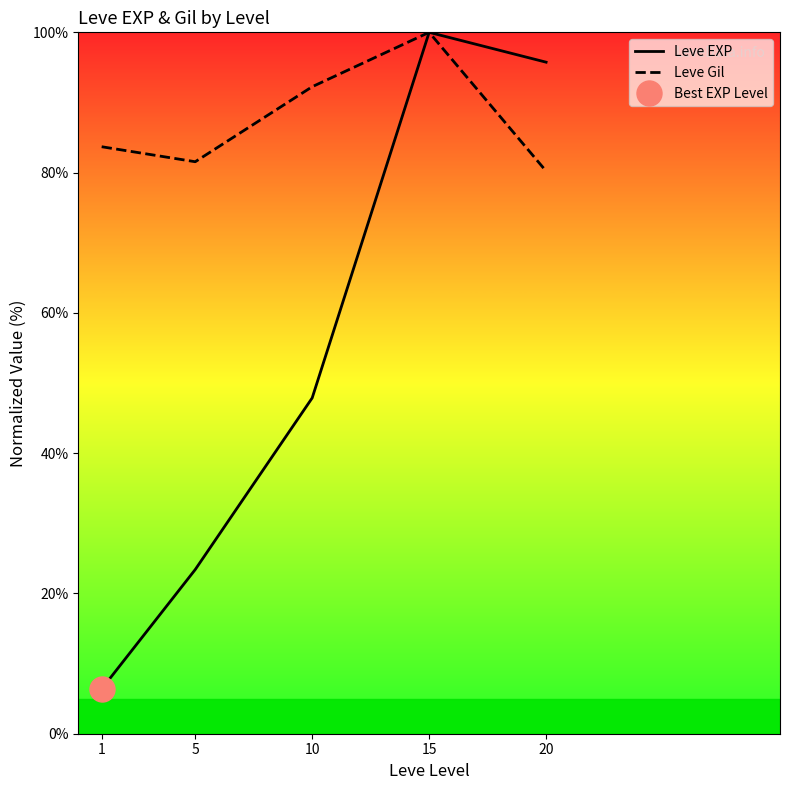

What are all the series names shown in the legend?

Leve EXP, Leve Gil